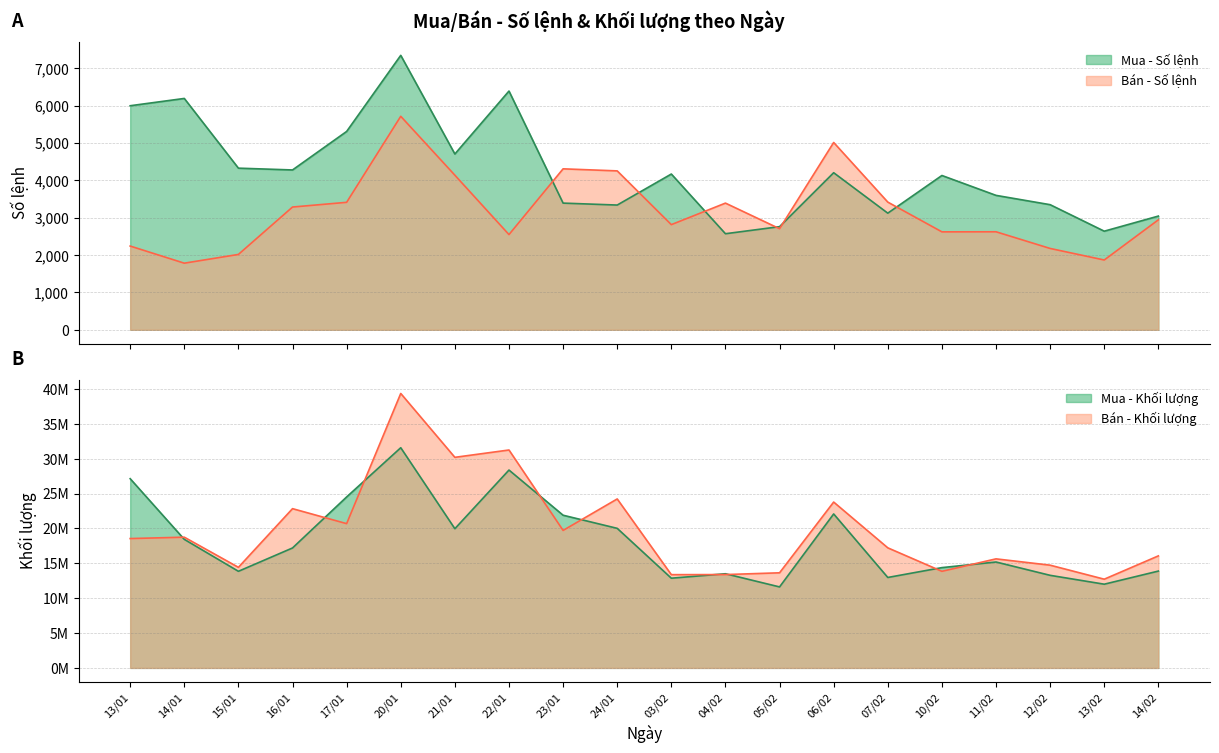

What is the lowest value of the Bán - Số lệnh series?

1782